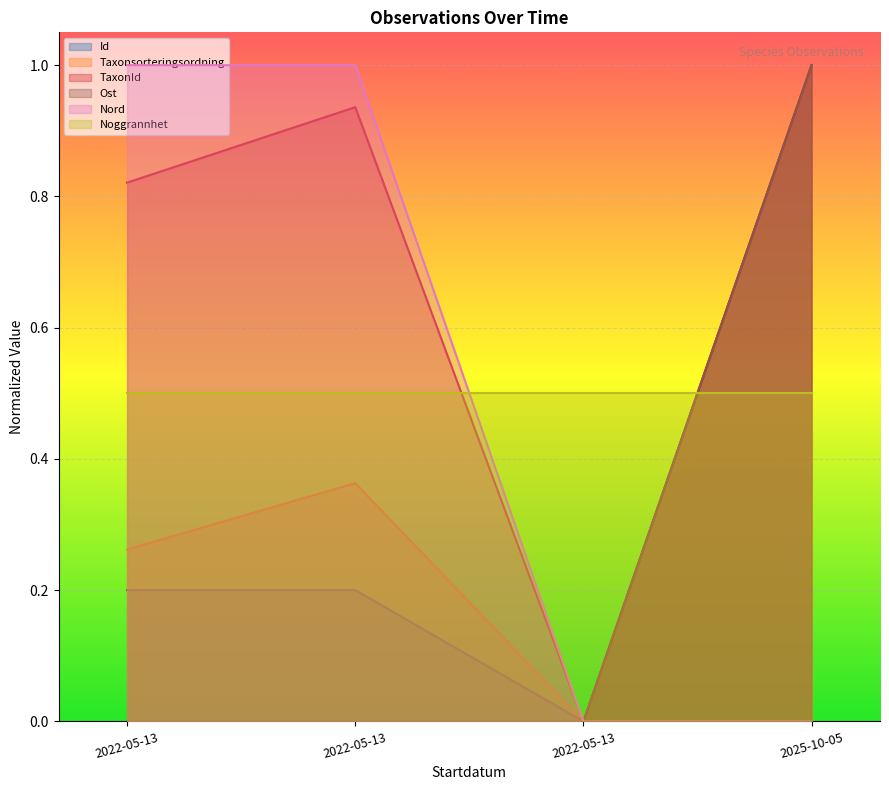

What is the difference between the Taxonsorteringsordning values at 2022-05-13 and 2022-05-13?

0.1